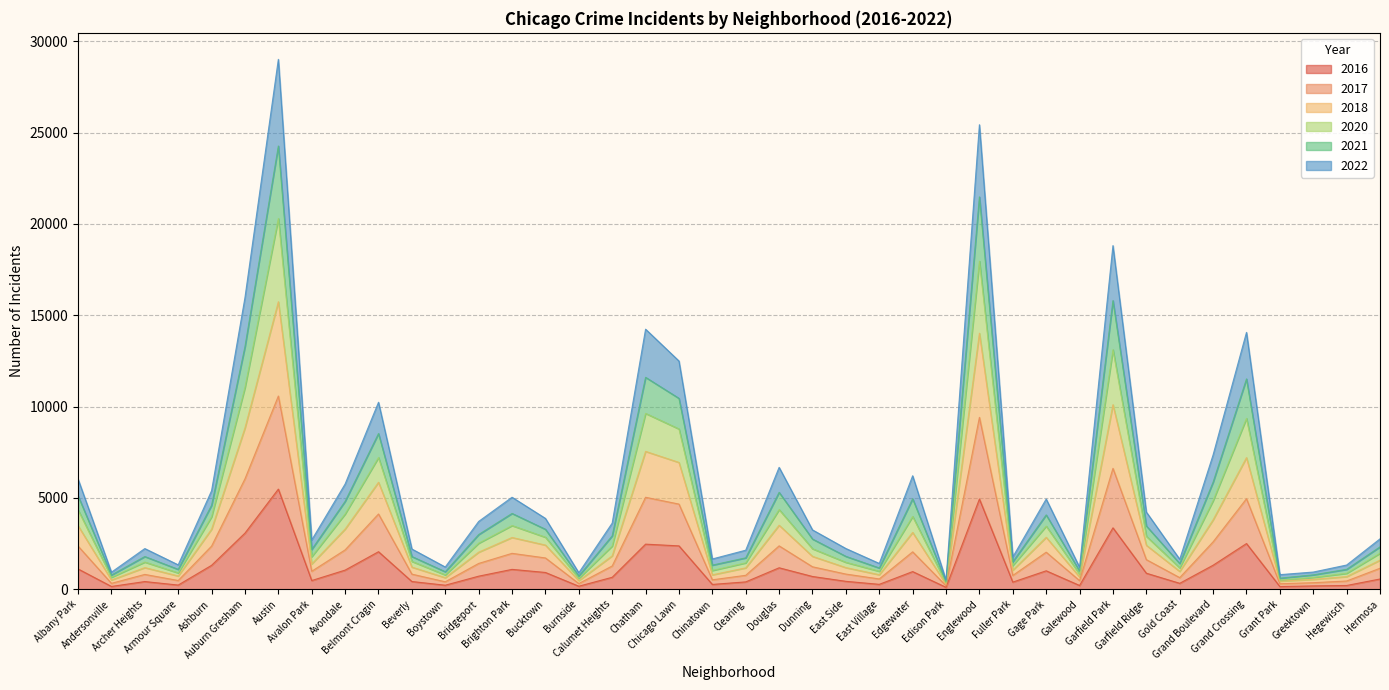

What is the smallest value displayed?

103